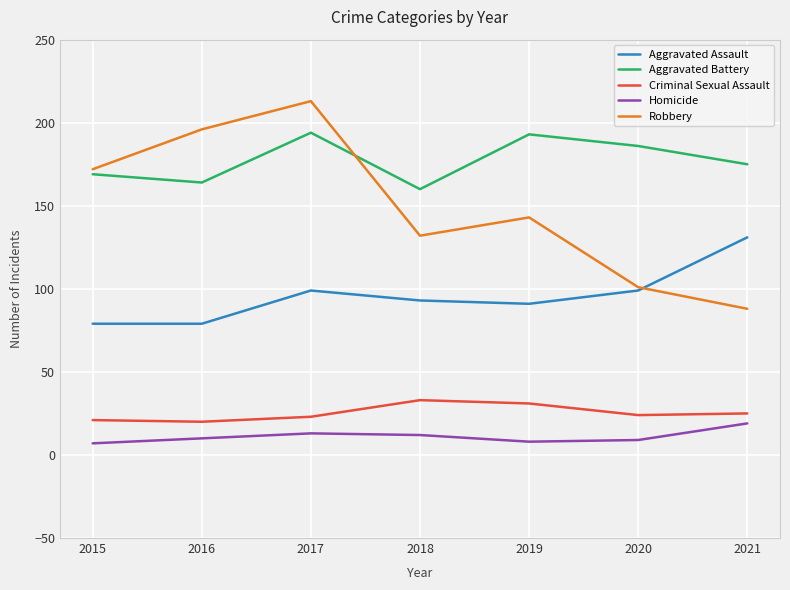

What is the highest value of the Robbery series?

213